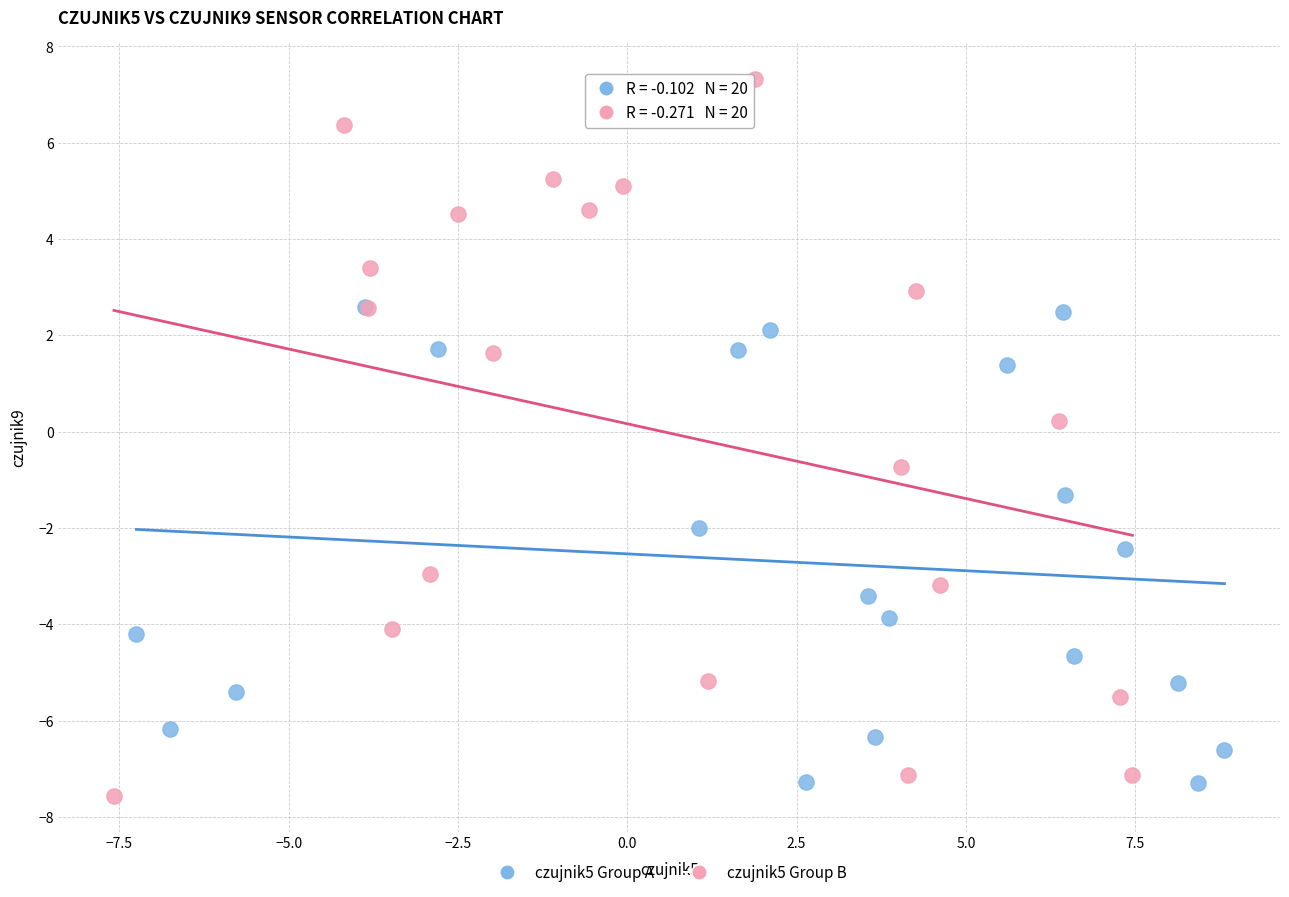

Which series reaches the maximum Y coordinate?

czujnik5 Group B